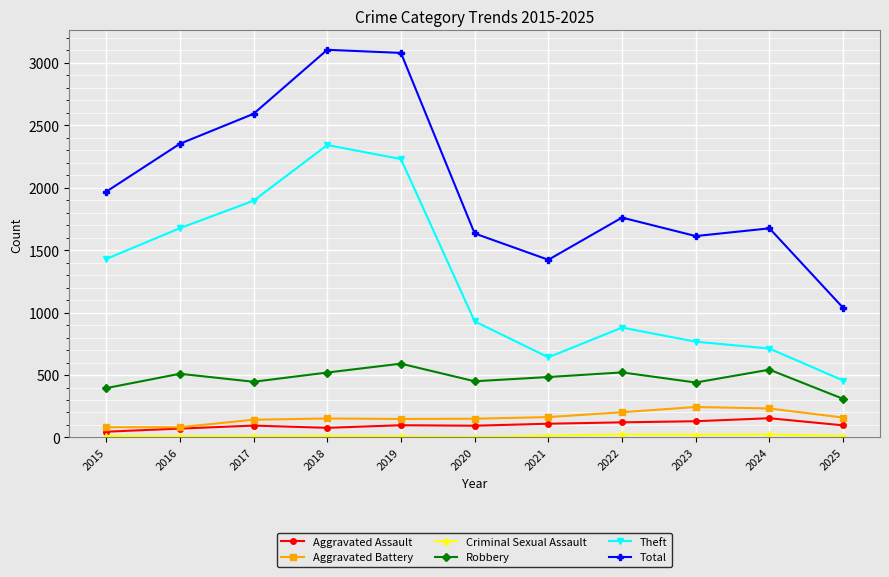

Which category has the lowest value in the Robbery series?

2025